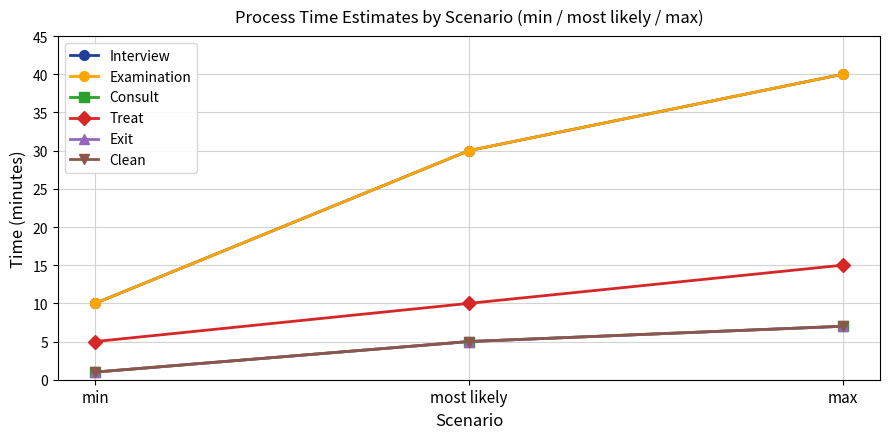

Is this an area chart (filled region under the line)?

No